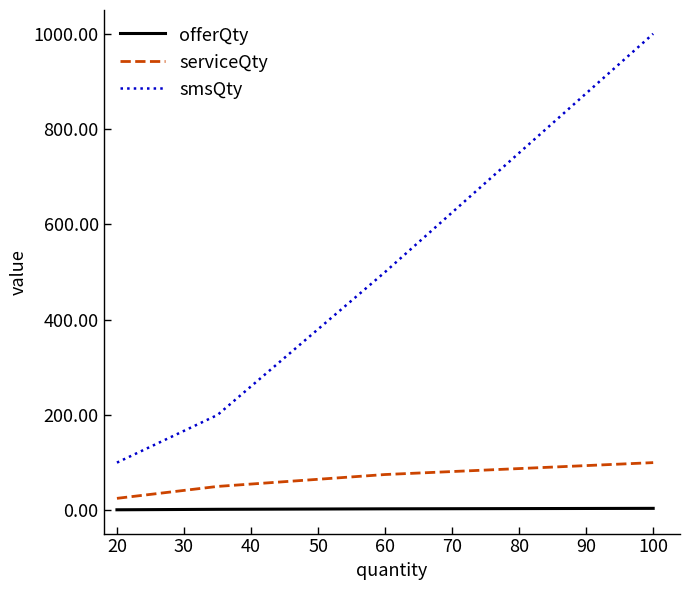

True or false: smsQty and offerQty cross at least once.

False